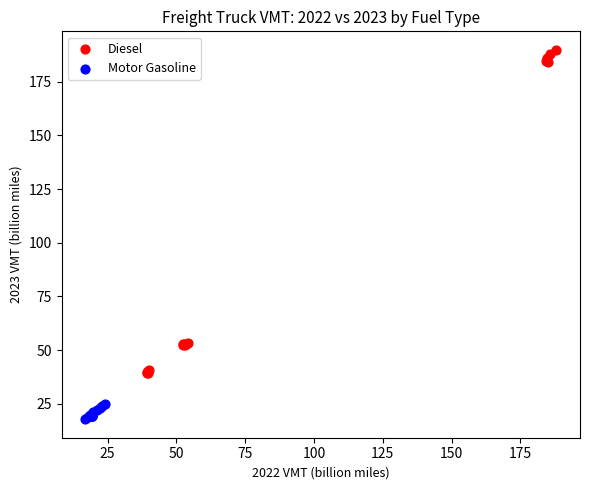

What are all the series names shown in the legend?

Diesel, Motor Gasoline